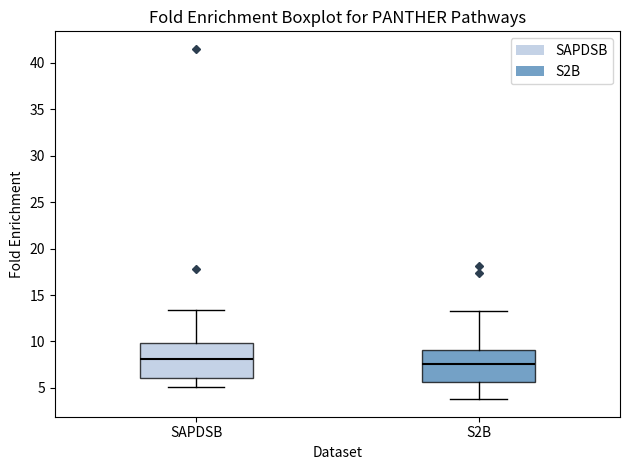

Which box has the lowest median line?

S2B